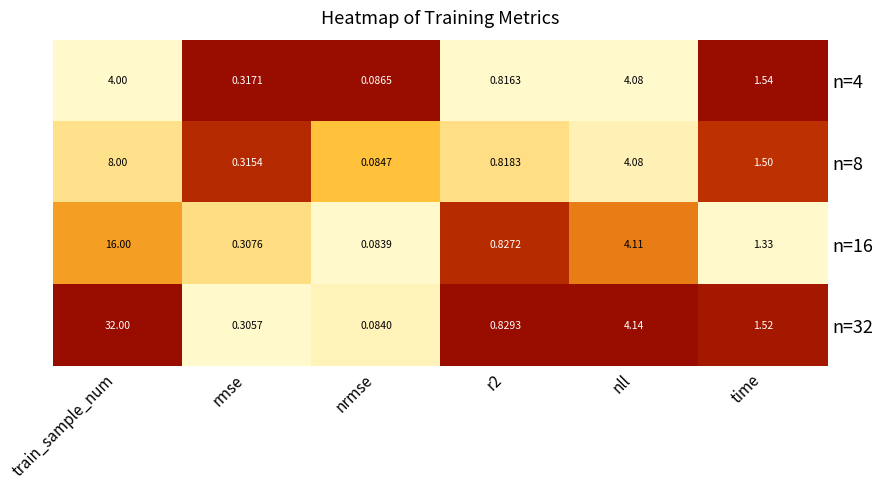

Which series changed the most between nrmse and time?

n=4